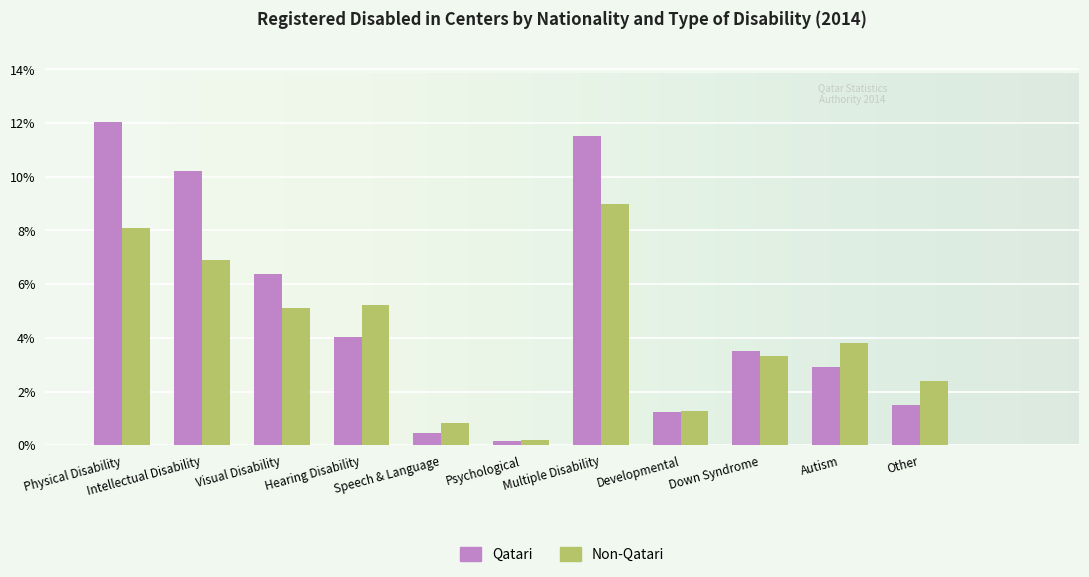

At Physical Disability, list the series in order from smallest to largest.

Non-Qatari, Qatari